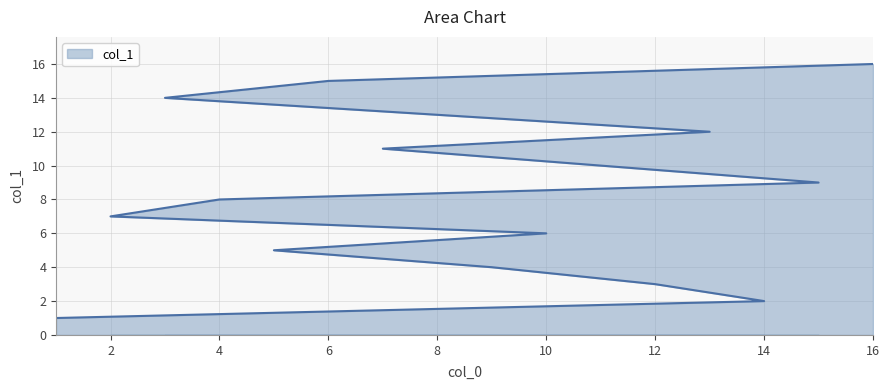

How many lines are shown in the chart?

1